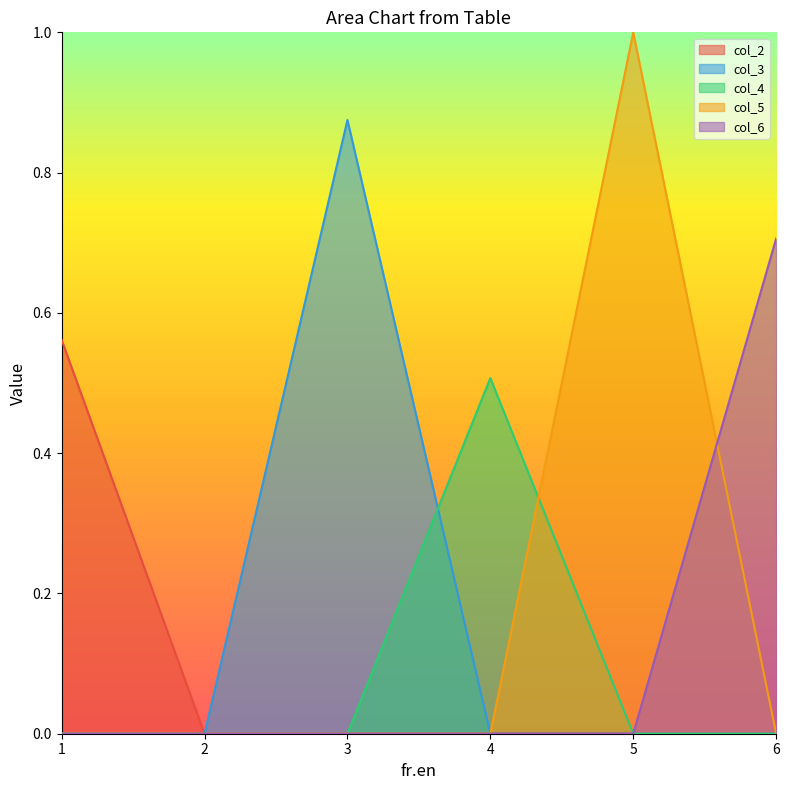

What is the difference between the maximum and minimum values in the col_4 series?

0.5